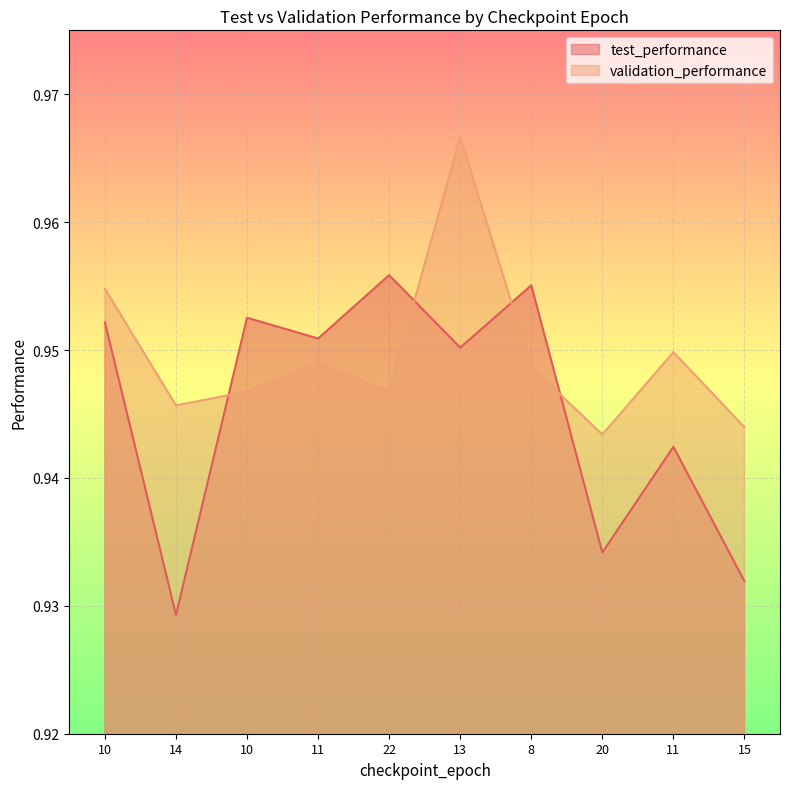

At 22, list the series in order from largest to smallest.

test_performance, validation_performance